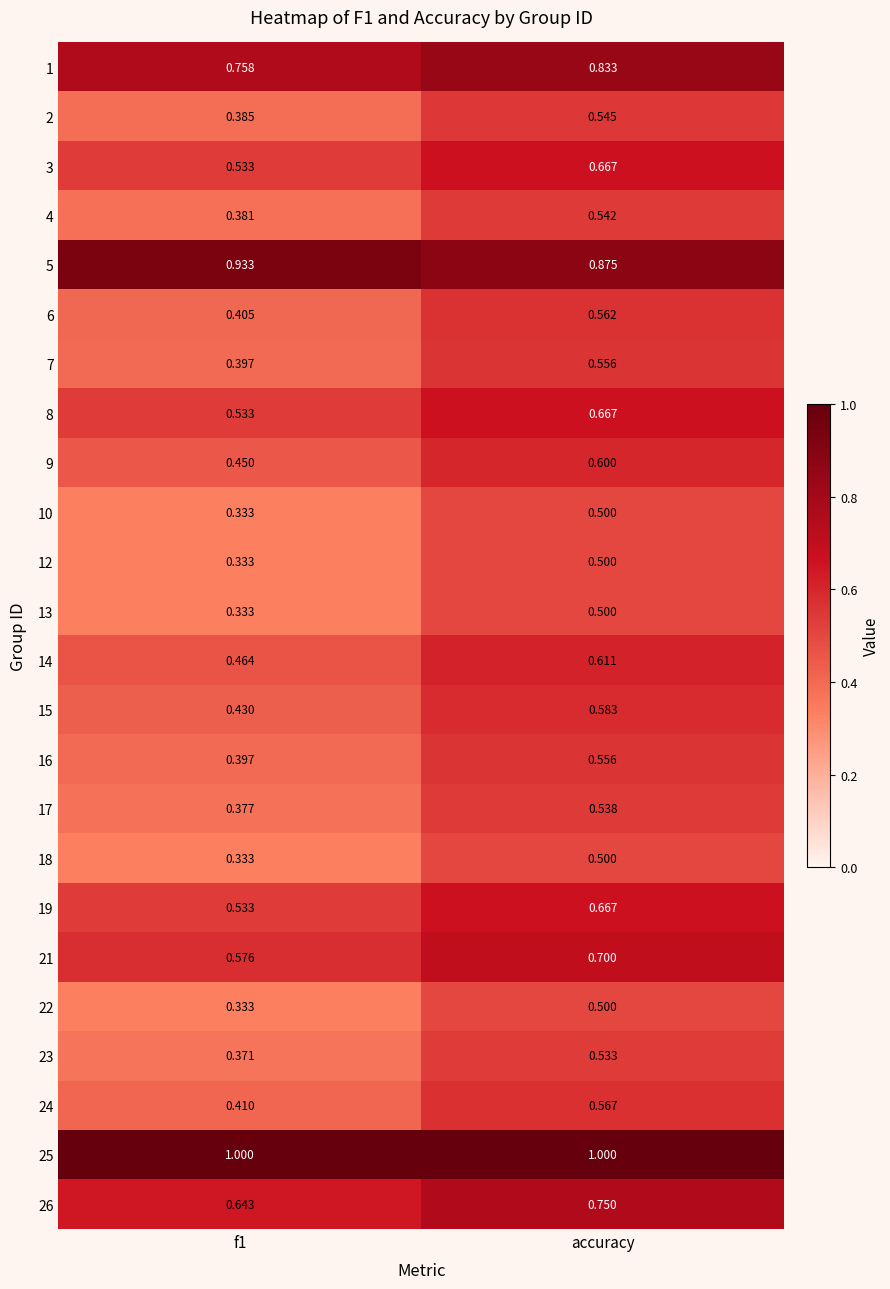

Is the value of 19 at accuracy greater than the value of 9 at accuracy?

Yes